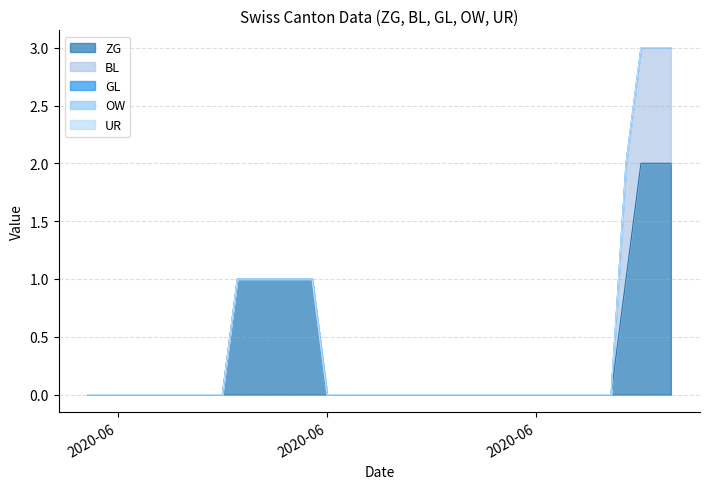

True or false: GL has more than 1 points higher than both neighbors.

False